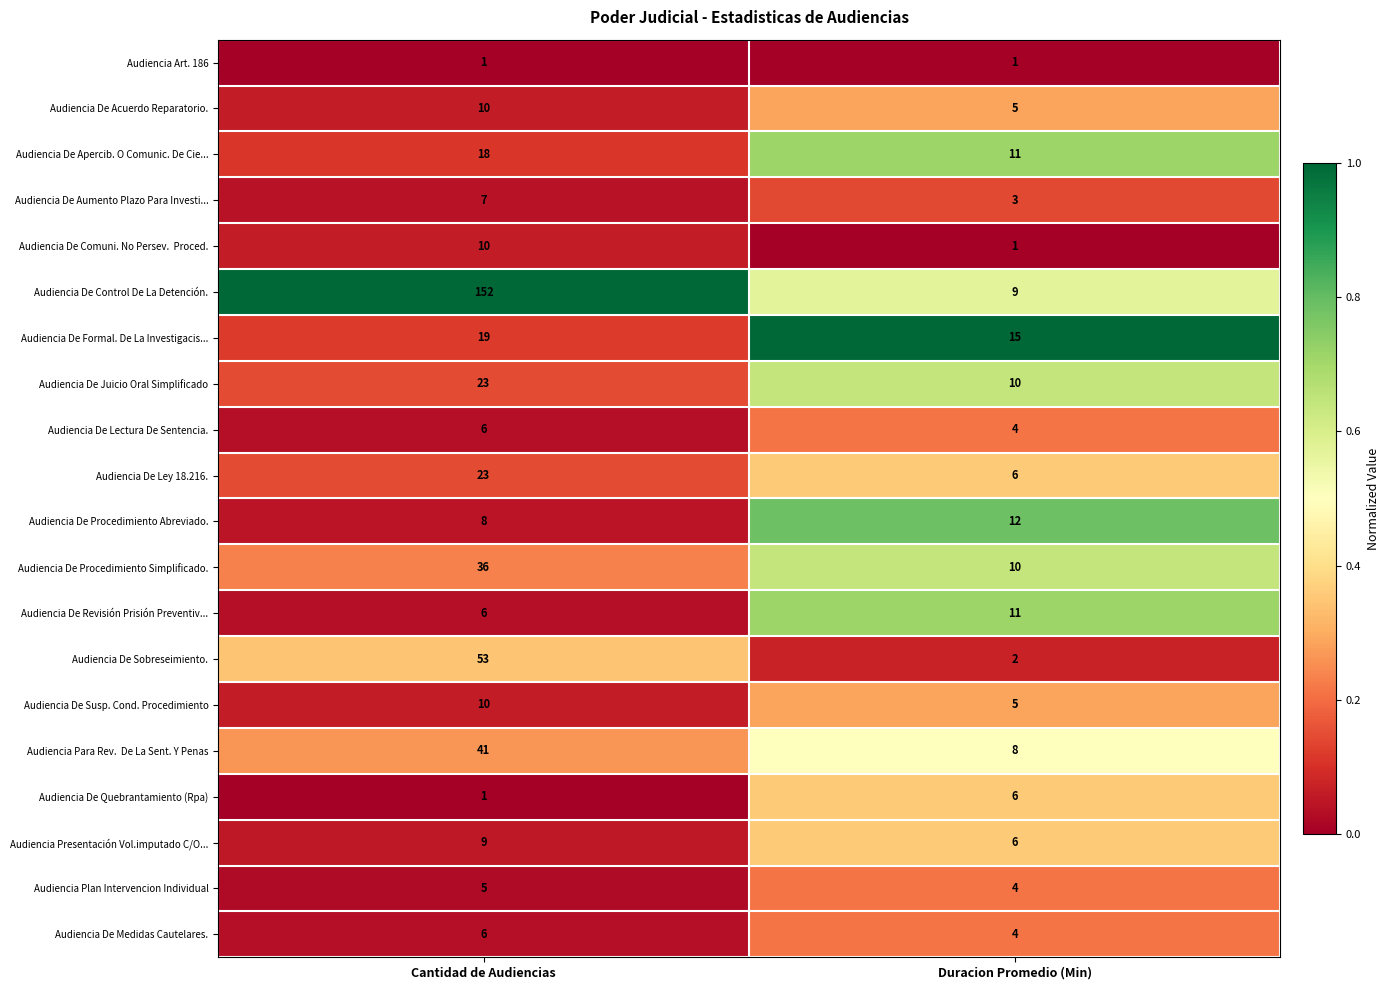

Where is Audiencia De Juicio Oral Simplificado nearest to the value 16?

Duracion Promedio (Min)